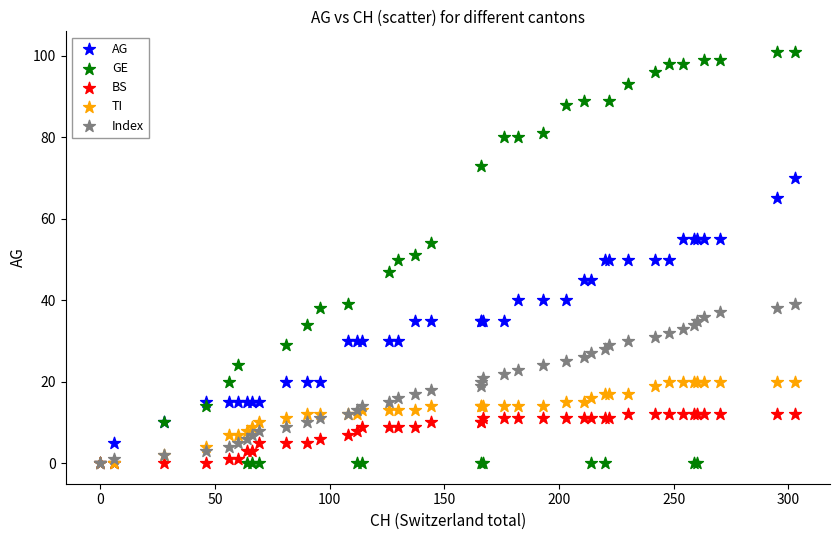

What are all the series names shown in the legend?

AG, GE, BS, TI, Index